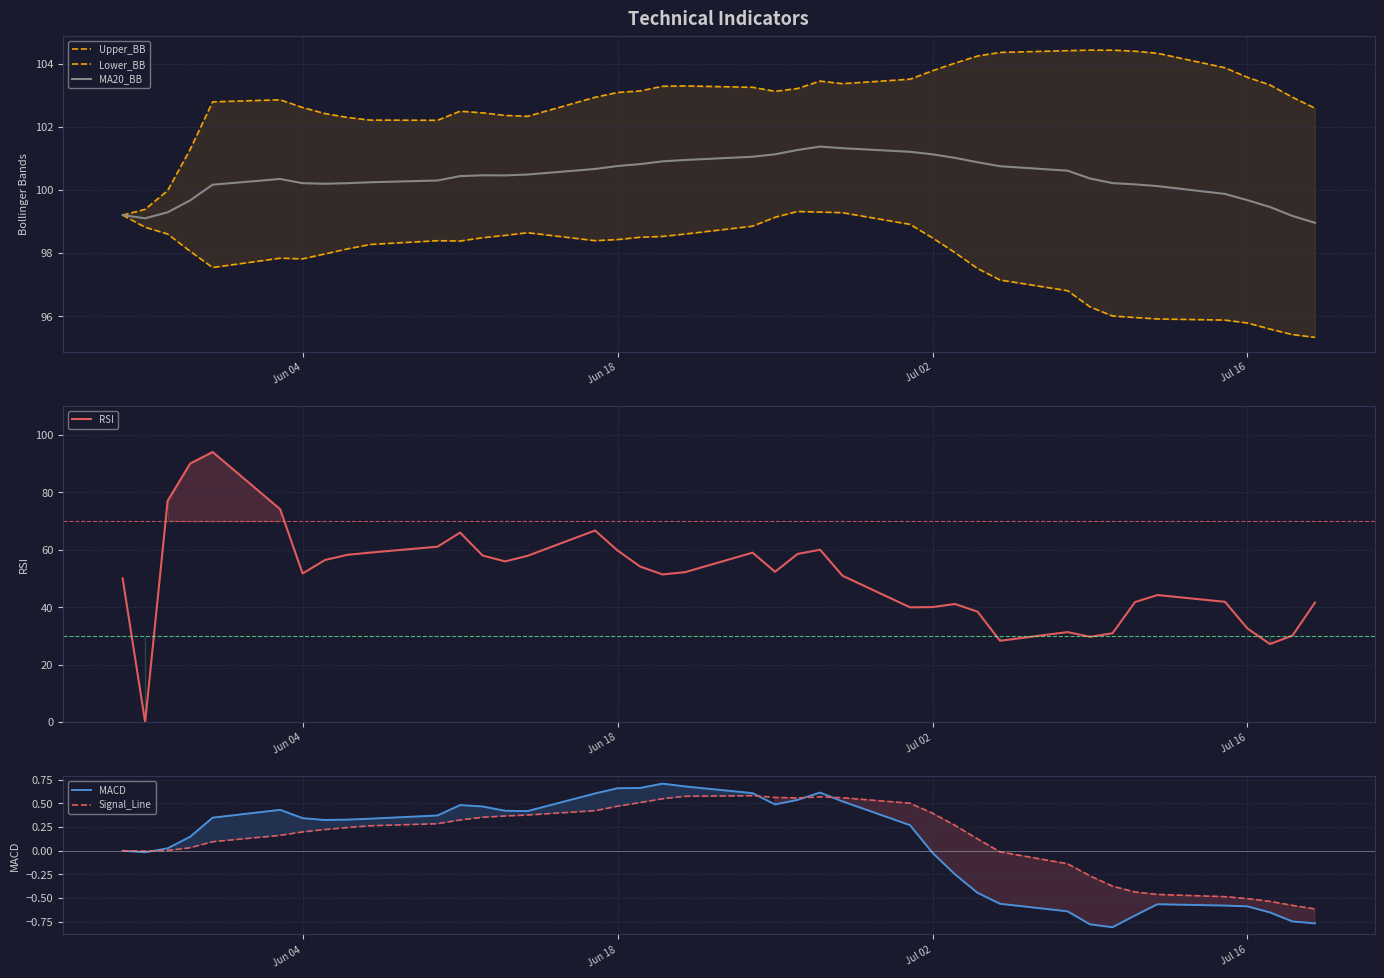

How many interior local valleys does the RSI series have?

9